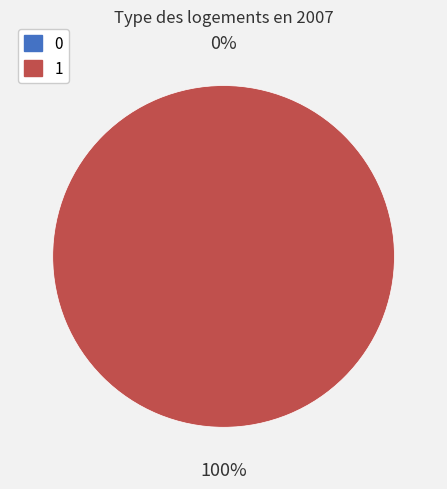

To the nearest percent, what percentage of the pie is 1?

100%